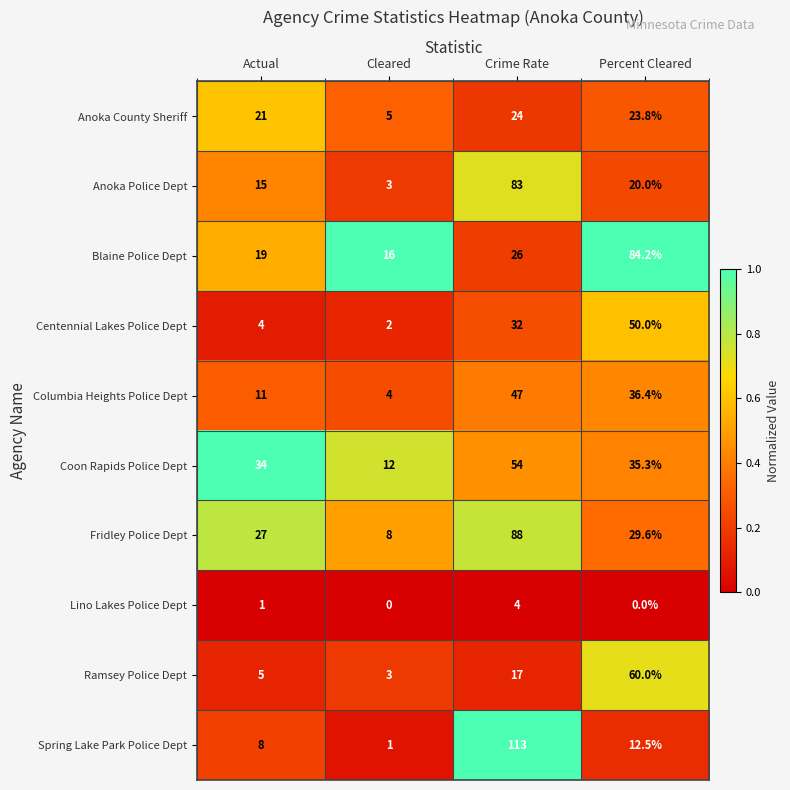

At which label does Fridley Police Dept first exceed 29?

Crime Rate